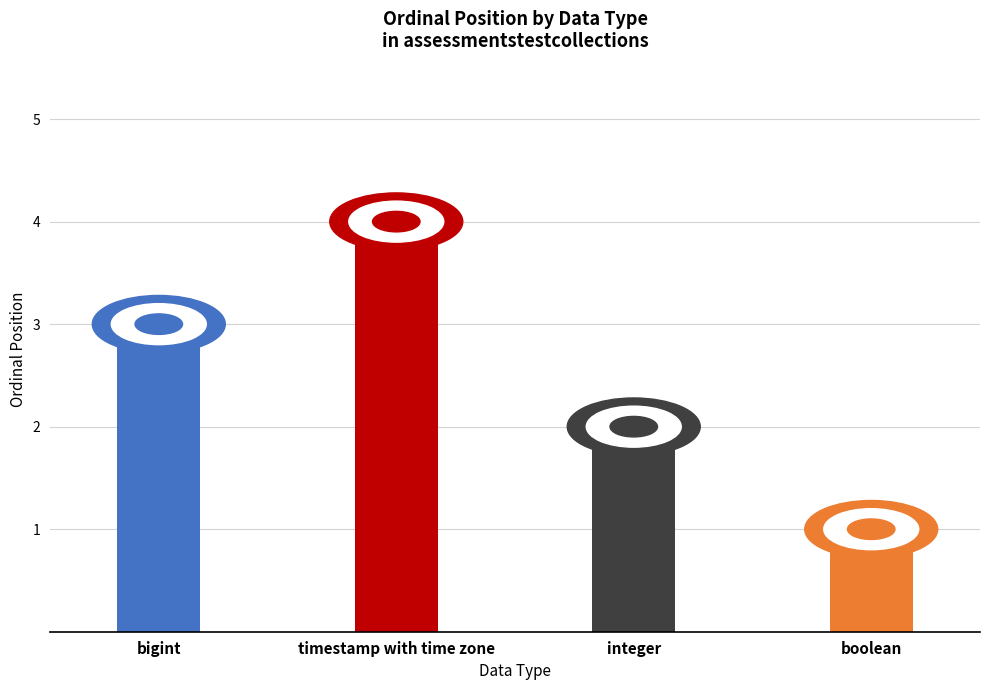

Reading left to right, extract all data points from this chart.

3	4	2	1